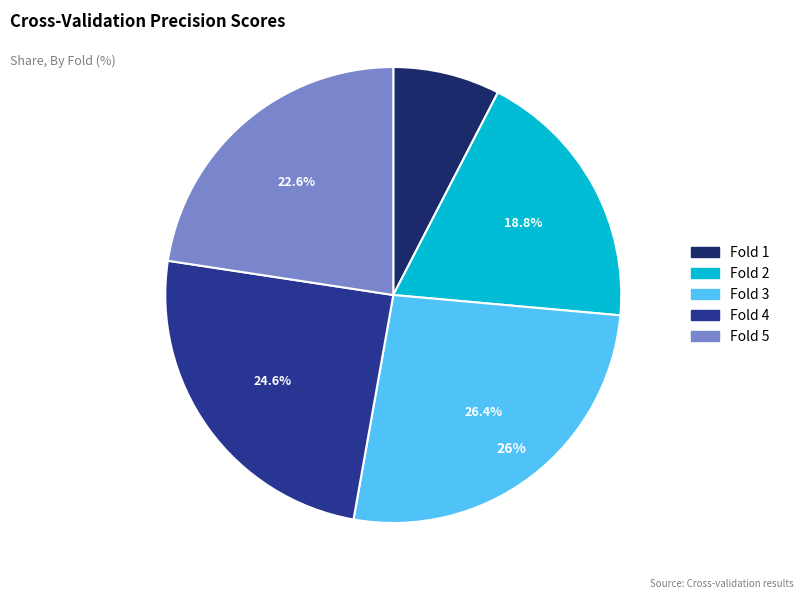

Combined, what portion of the pie is Fold 3 and Fold 2?

45.2%